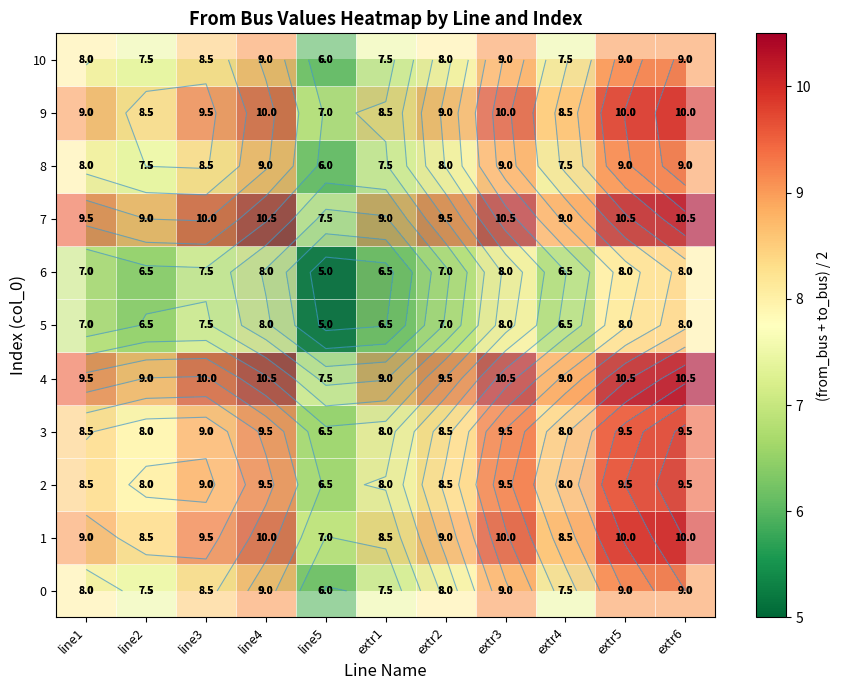

What is the difference between the 4 values at line5 and extr6?

3.0